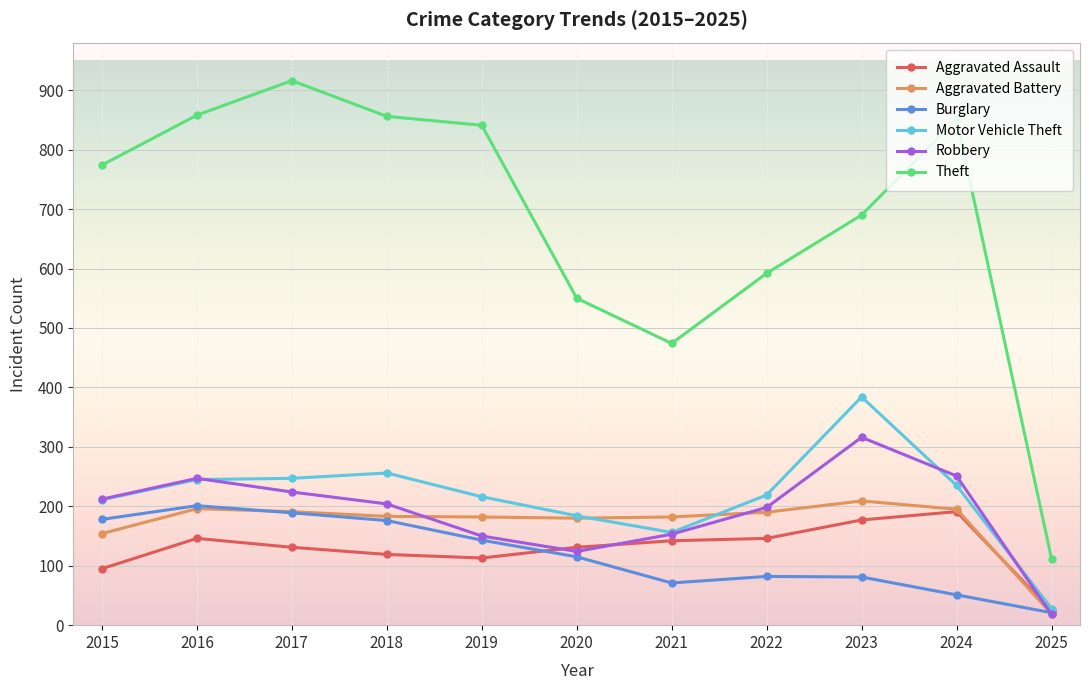

Where is the first local maximum for Aggravated Assault?

2016